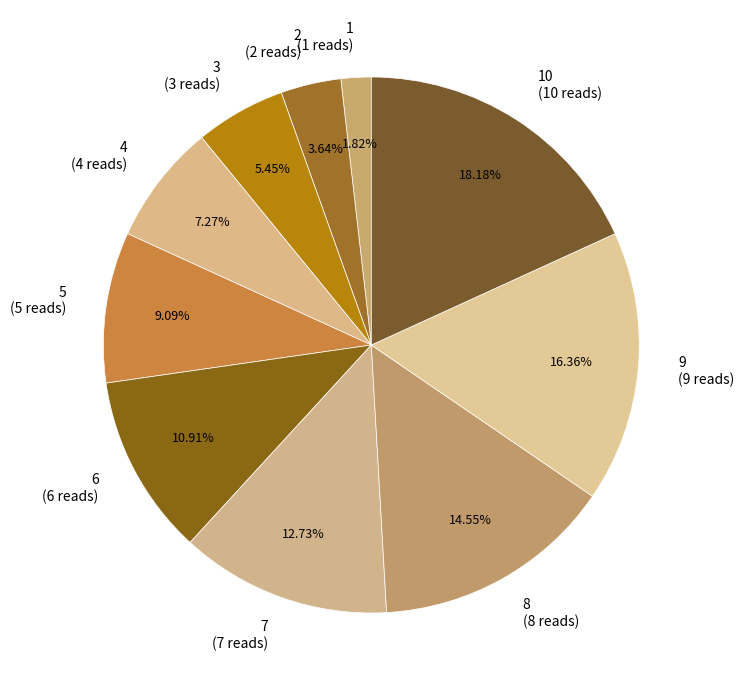

How many slices are in this pie chart?

10